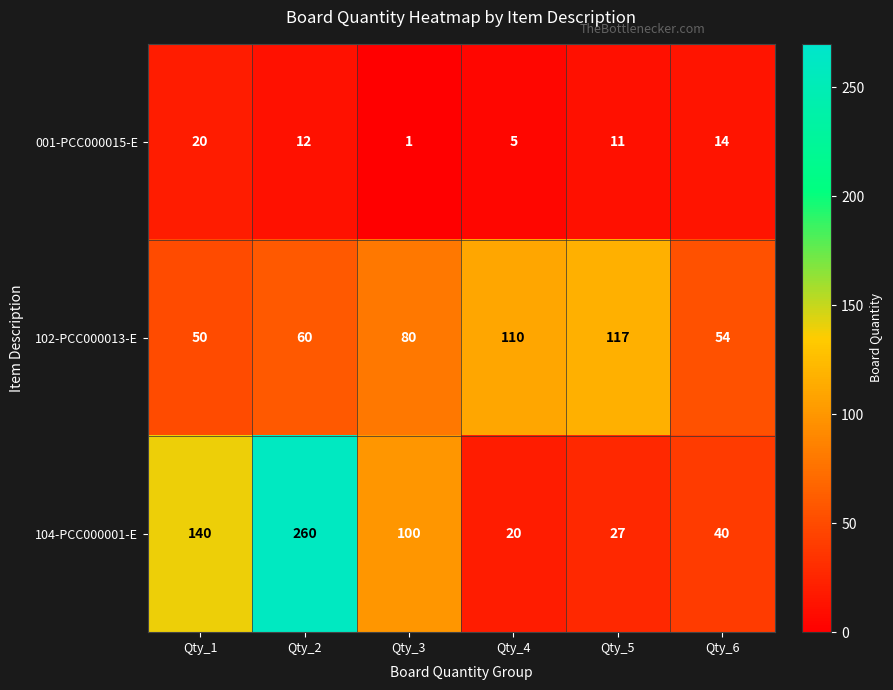

What is the sum of the 102-PCC000013-E values at Qty_3 and Qty_6?

134